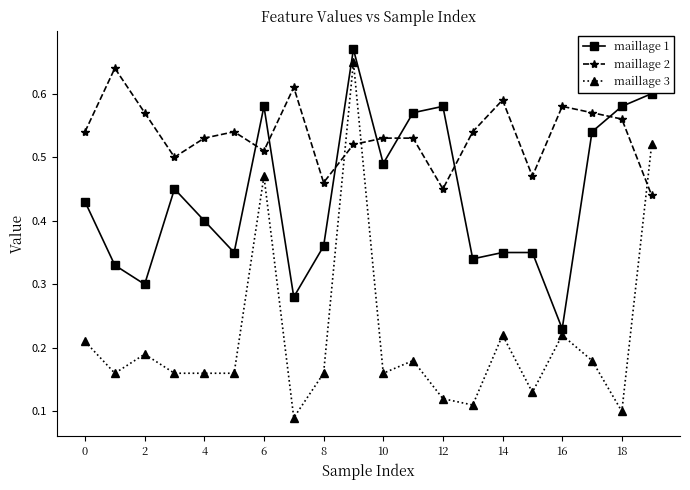

How many series are shown in this chart?

3